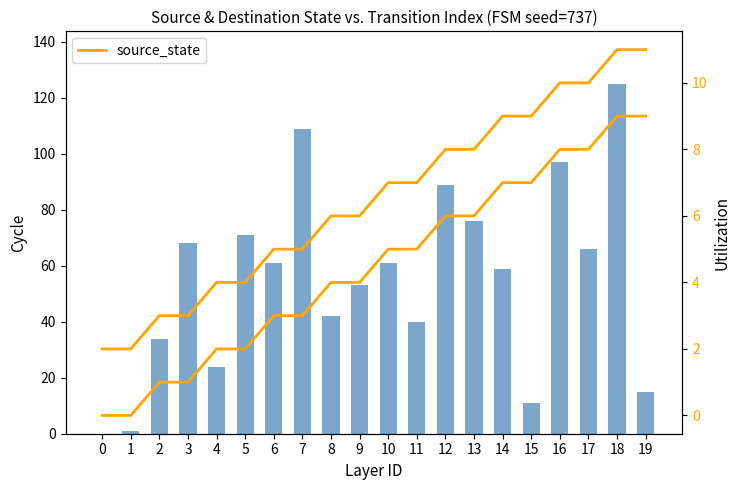

What is the total value across all series at 14?

66